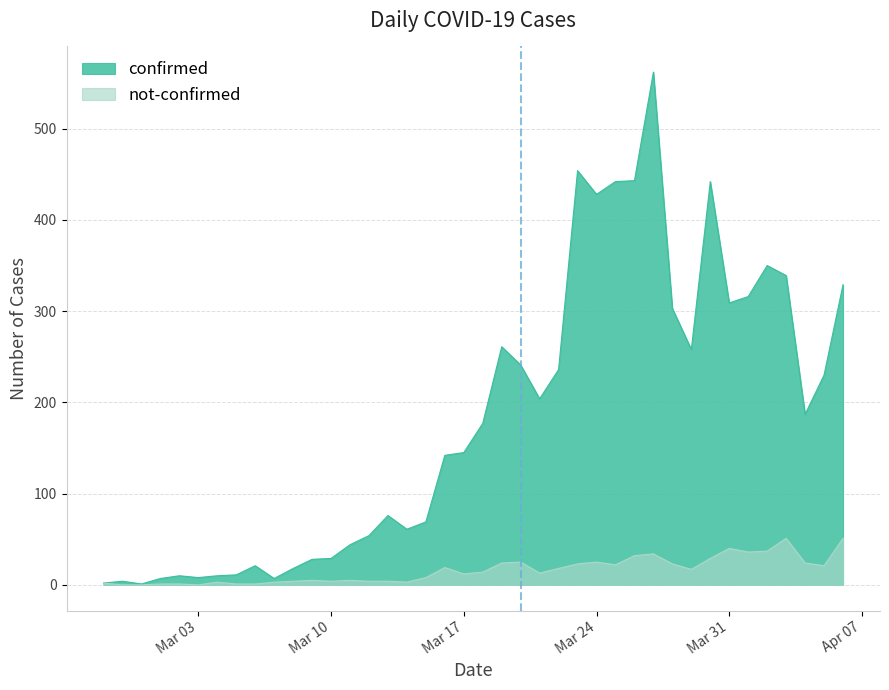

Rank the series by their average value, from highest to lowest.

confirmed, not-confirmed